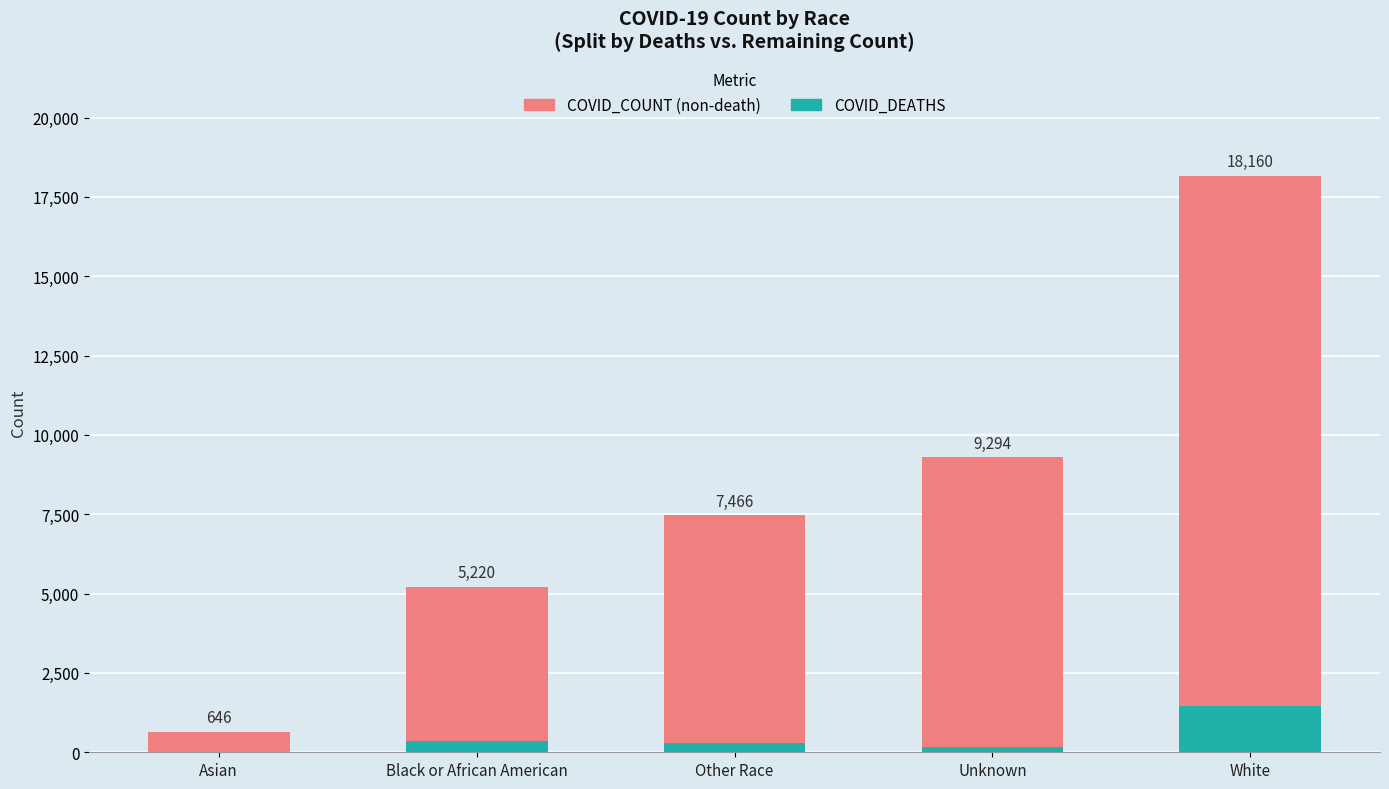

Are the bars horizontal?

No